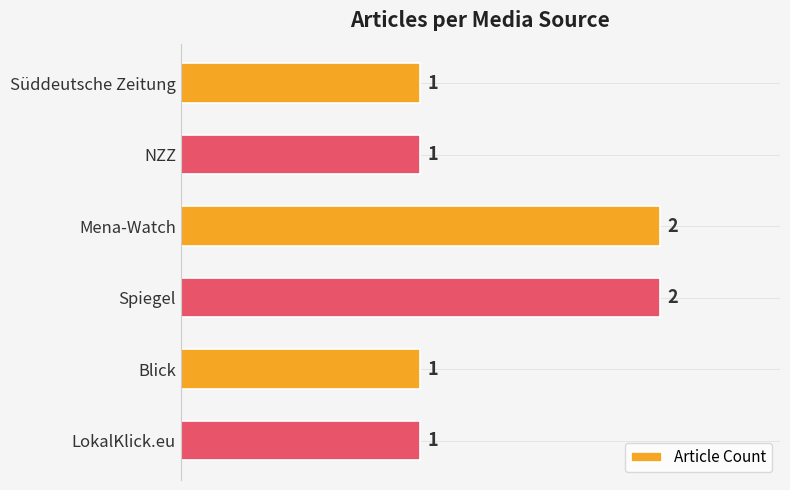

What is the maximum value shown in the chart?

2